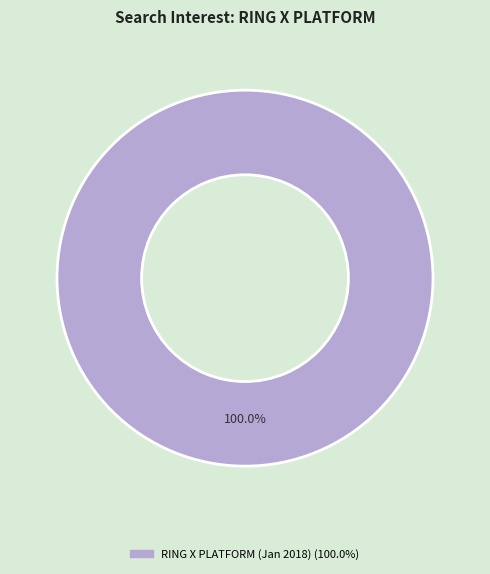

Does any single category account for the majority?

Yes